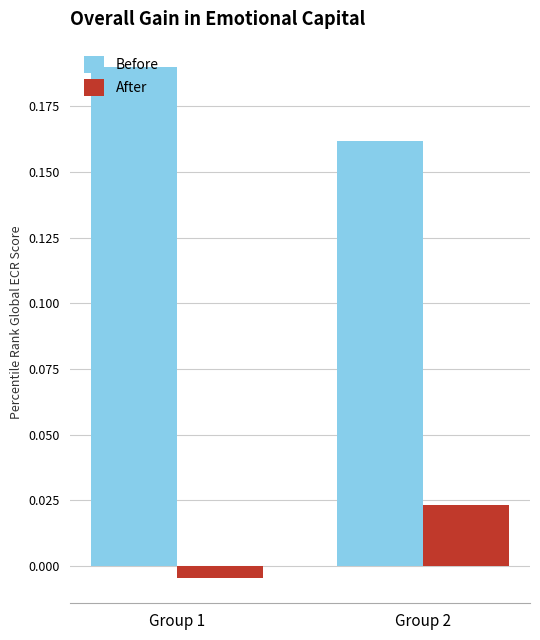

List the series in order of their peak value, highest first.

Before, After